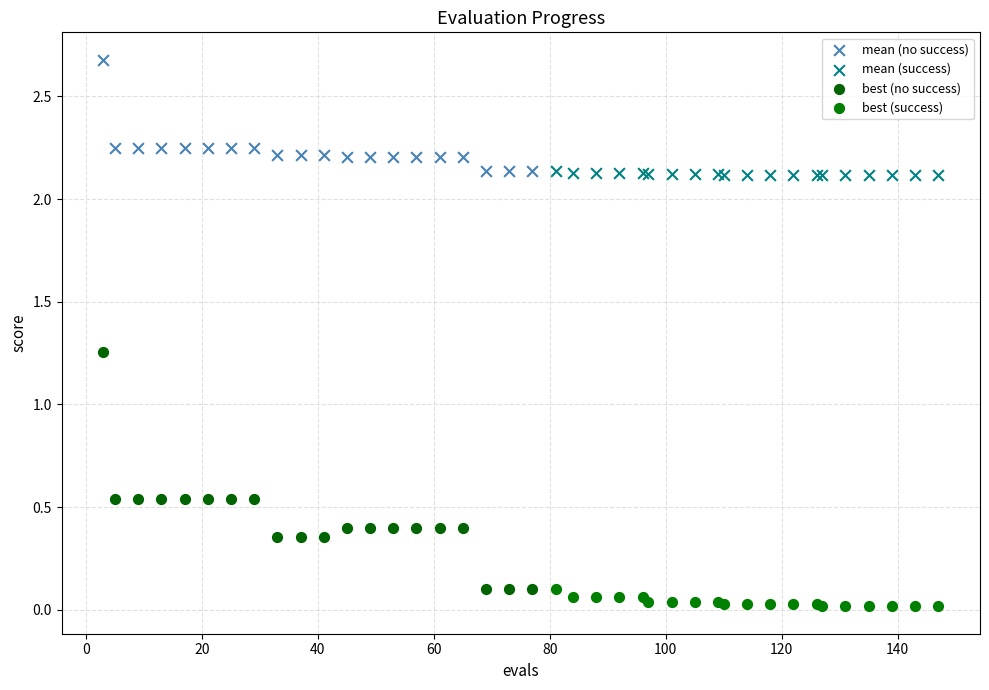

What are all the series names shown in the legend?

mean (no success), mean (success), best (no success), best (success)